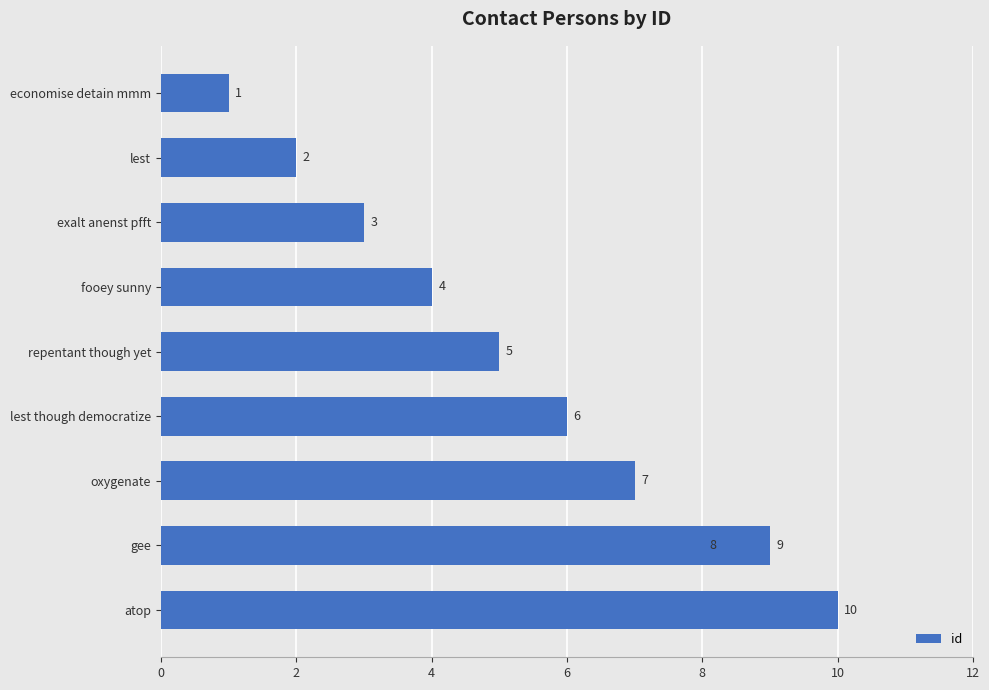

The value at 14 is 12. True or false?

False